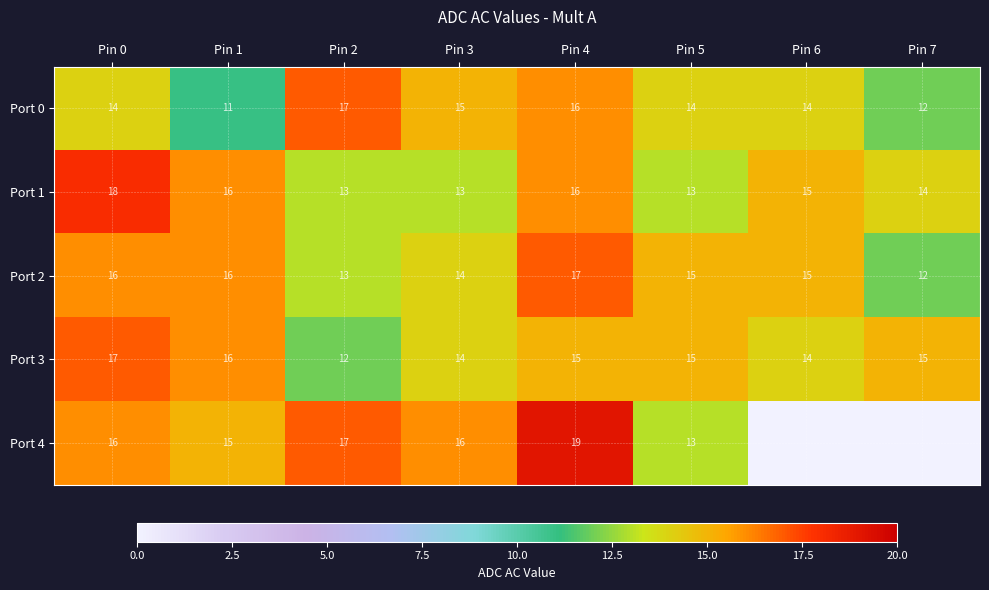

What is the spread (max minus min) of values at Pin 4?

4